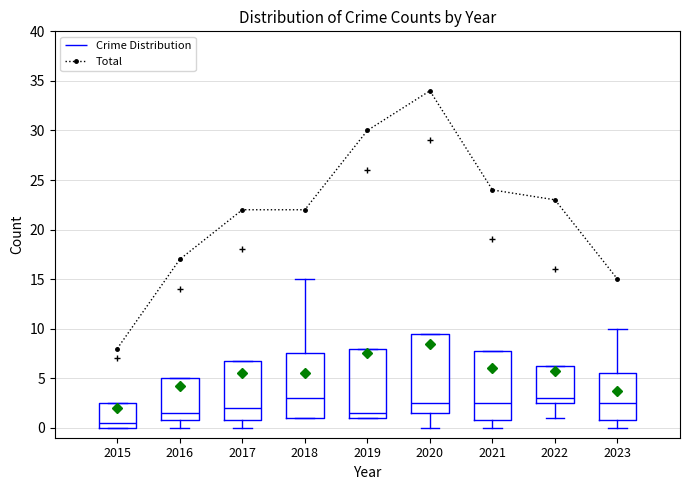

What is the value of the Total point at the 2nd from the left?

17